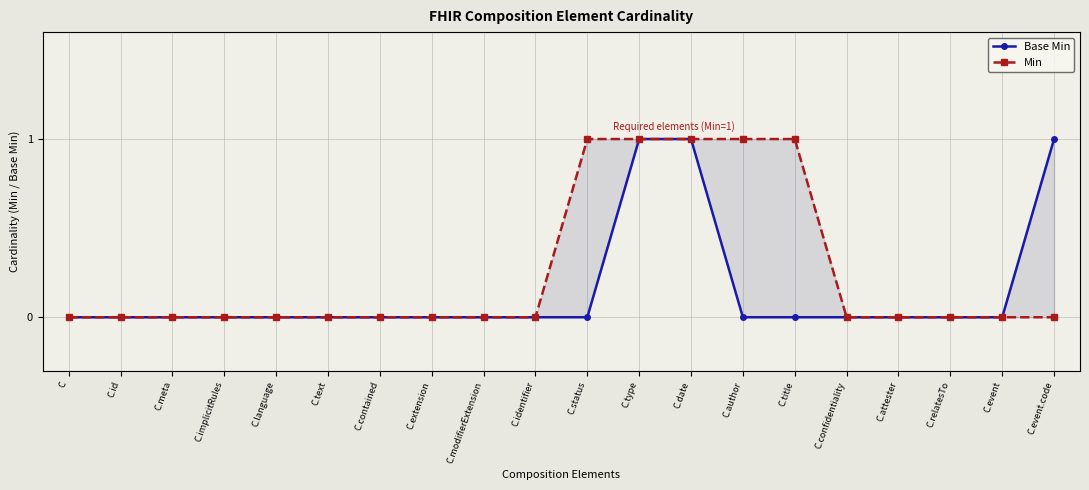

Reading left to right, list all the values displayed in this chart.

Base Min: 0	0	0	0	0	0	0	0	0	0	0	1	1	0	0	0	0	0	0	1
Min: 0	0	0	0	0	0	0	0	0	0	1	1	1	1	1	0	0	0	0	0